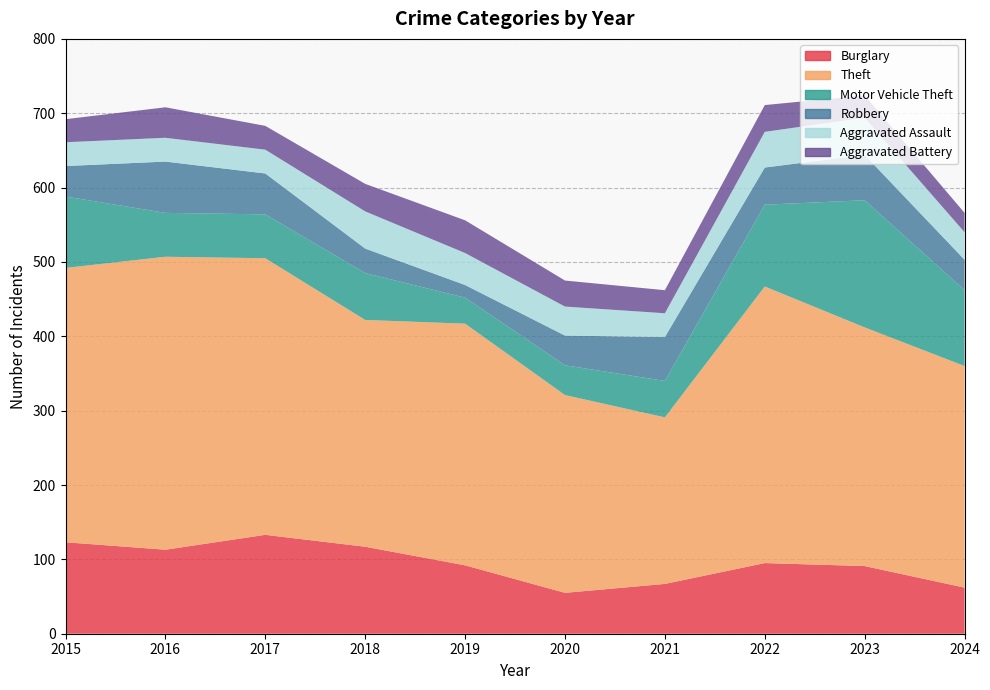

Reading left to right, what are all the values shown in this chart?

Burglary: 2015=123	2016=113	2017=133	2018=117	2019=92	2020=55	2021=67	2022=95	2023=91	2024=62
Theft: 2015=369	2016=394	2017=372	2018=305	2019=325	2020=266	2021=224	2022=372	2023=321	2024=298
Motor Vehicle Theft: 2015=96	2016=59	2017=59	2018=63	2019=35	2020=40	2021=49	2022=110	2023=171	2024=102
Robbery: 2015=41	2016=69	2017=55	2018=33	2019=17	2020=40	2021=59	2022=50	2023=61	2024=41
Aggravated Assault: 2015=32	2016=32	2017=32	2018=50	2019=43	2020=39	2021=32	2022=48	2023=50	2024=37
Aggravated Battery: 2015=31	2016=41	2017=32	2018=37	2019=44	2020=35	2021=31	2022=36	2023=30	2024=26